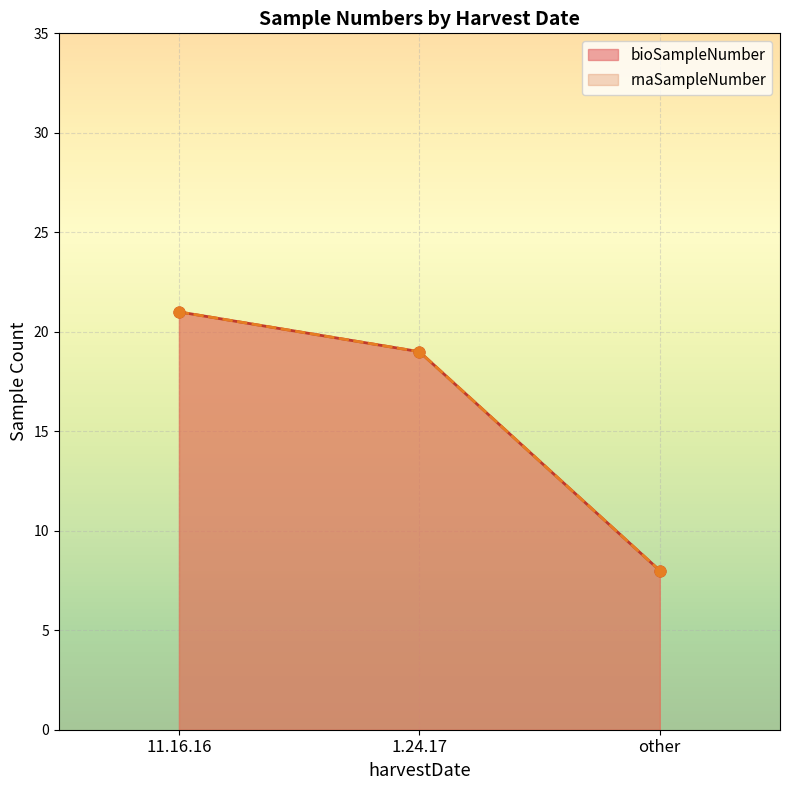

Which series has the widest spread of Y values?

bioSampleNumber